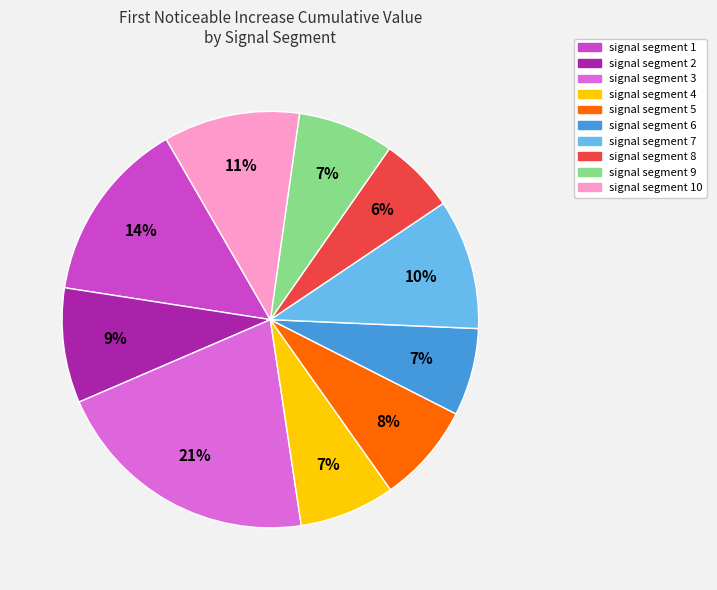

Is there any slice that represents more than half of the pie?

No